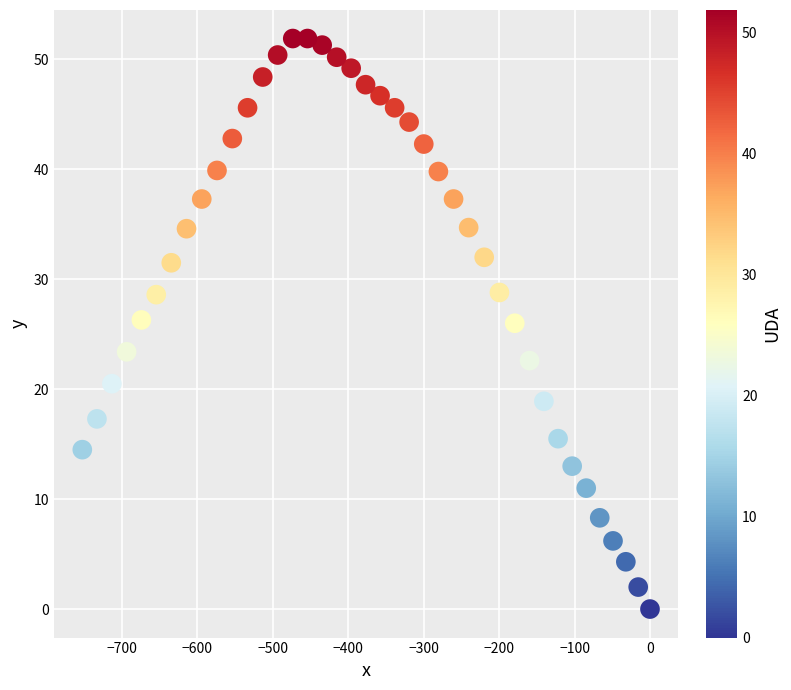

What is the range of Y values (max minus min)?

51.9